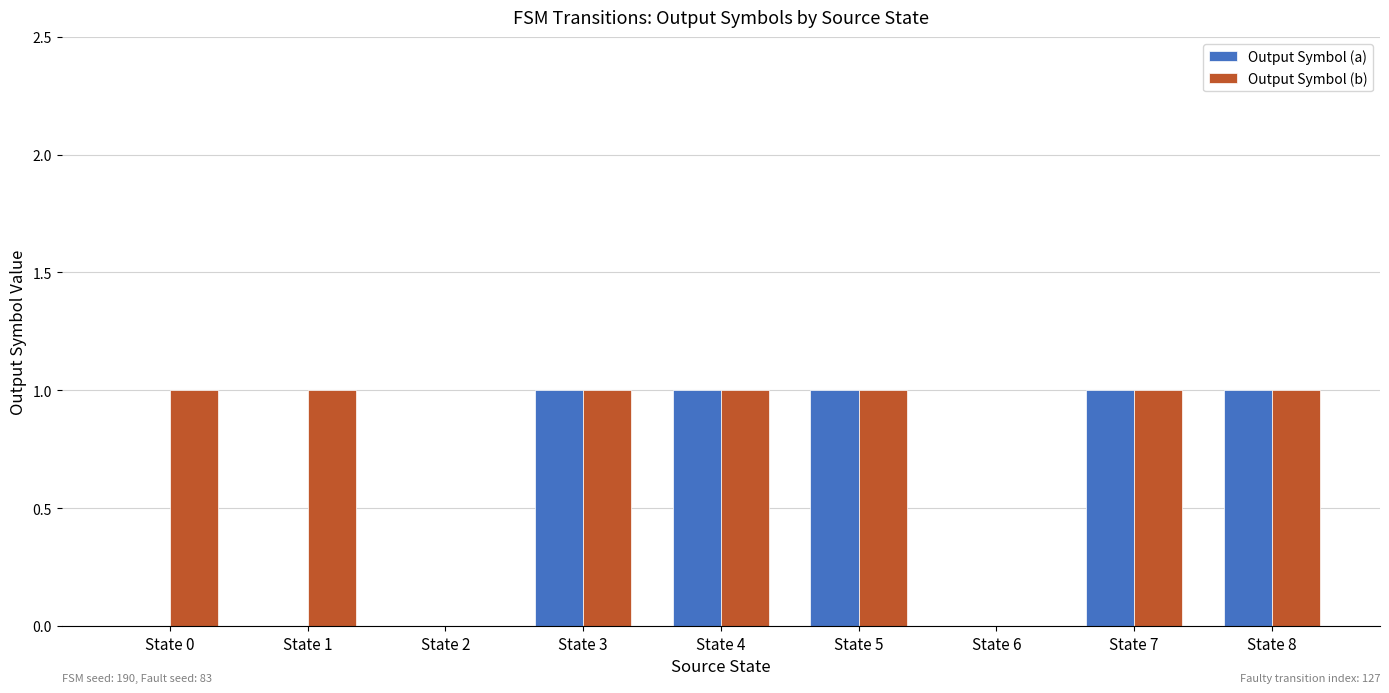

The Output Symbol (a) series shows -1 at State 2. True or false?

False